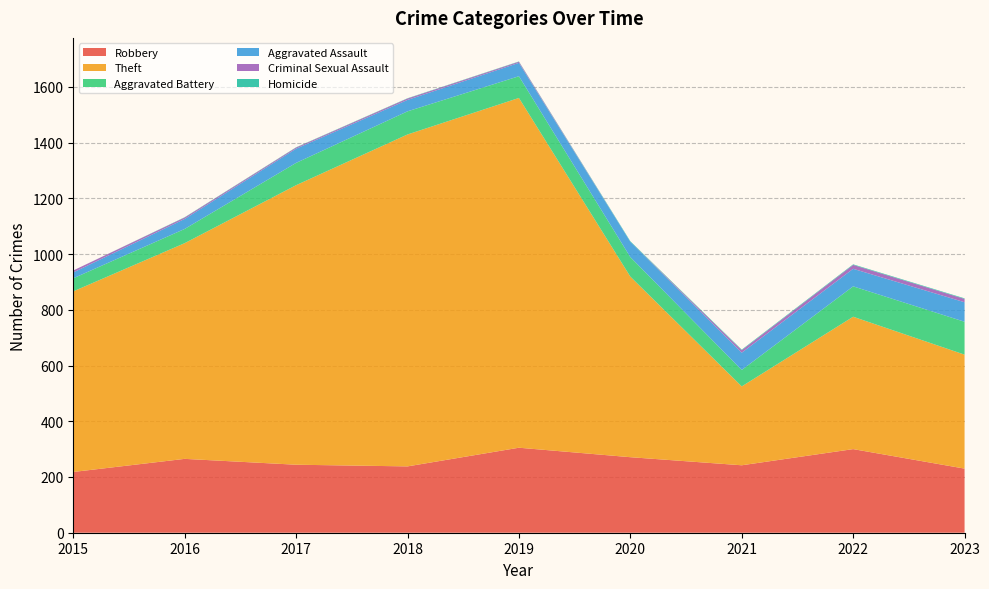

Reading left to right, transcribe all the data shown in this chart.

Robbery: 218	265	244	238	305	271	242	300	230
Theft: 648	774	1003	1191	1255	648	283	475	409
Aggravated Battery: 47	51	80	83	78	70	59	109	118
Aggravated Assault: 21	36	51	41	48	55	62	63	70
Criminal Sexual Assault: 7	5	4	5	4	0	9	14	12
Homicide: 0	1	1	1	1	2	2	2	2